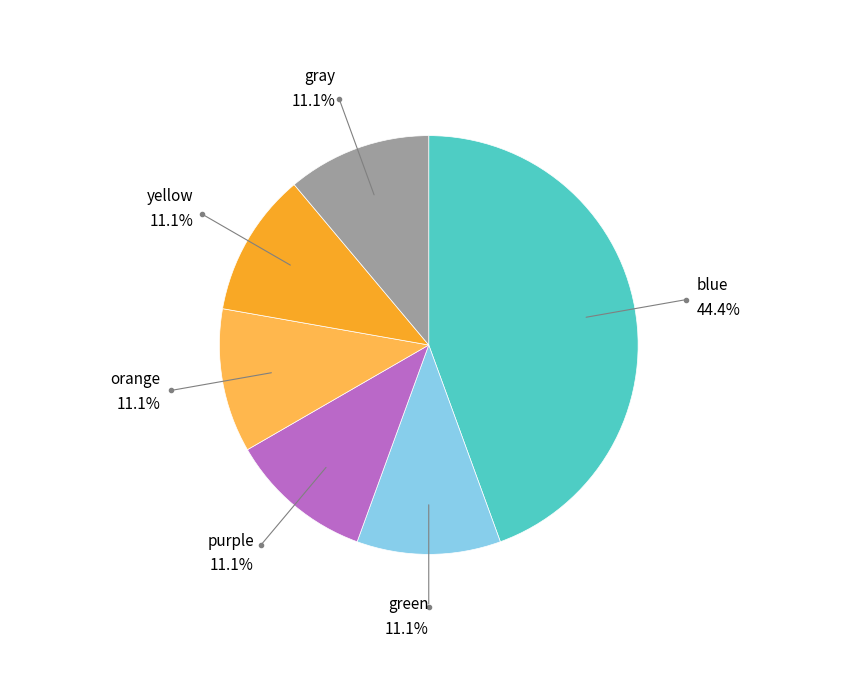

To the nearest percent, what is the average slice percentage?

17%